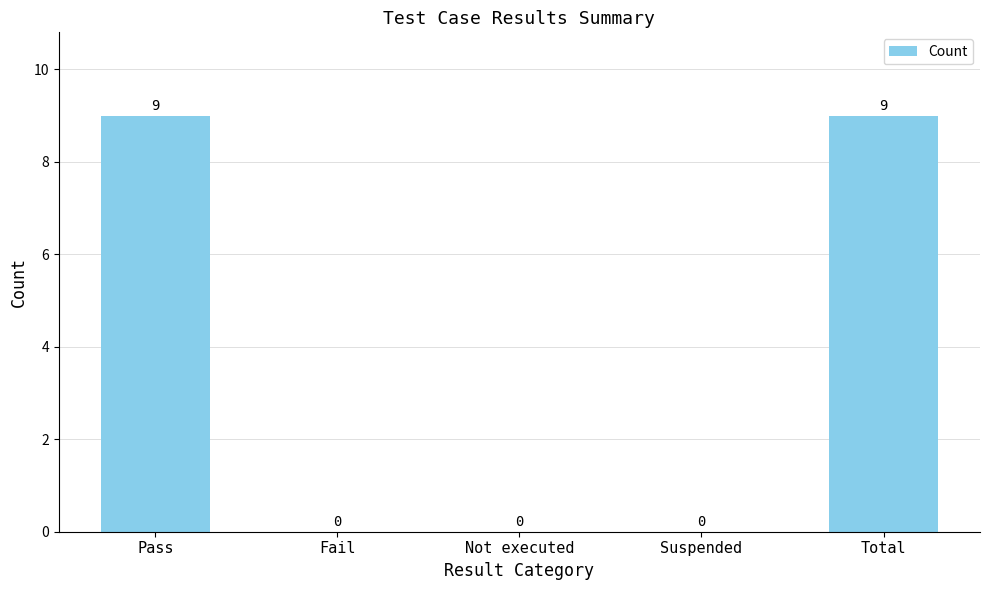

Reading left to right, list all the values displayed in this chart.

Pass=9	Fail=0	Not executed=0	Suspended=0	Total=9